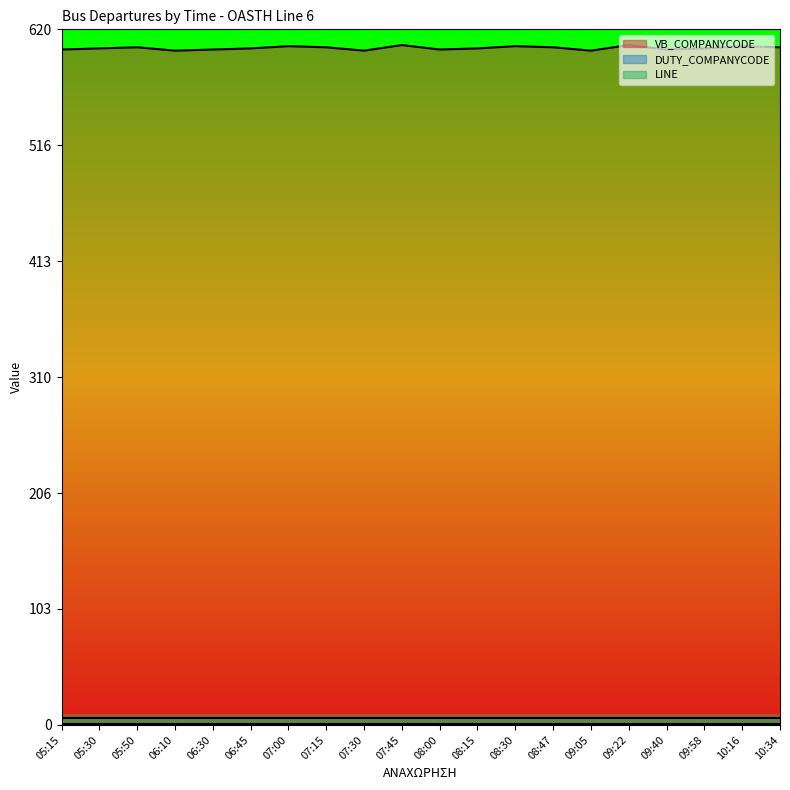

What is the sum of the VB_COMPANYCODE values at 08:30 and 07:45?

1211